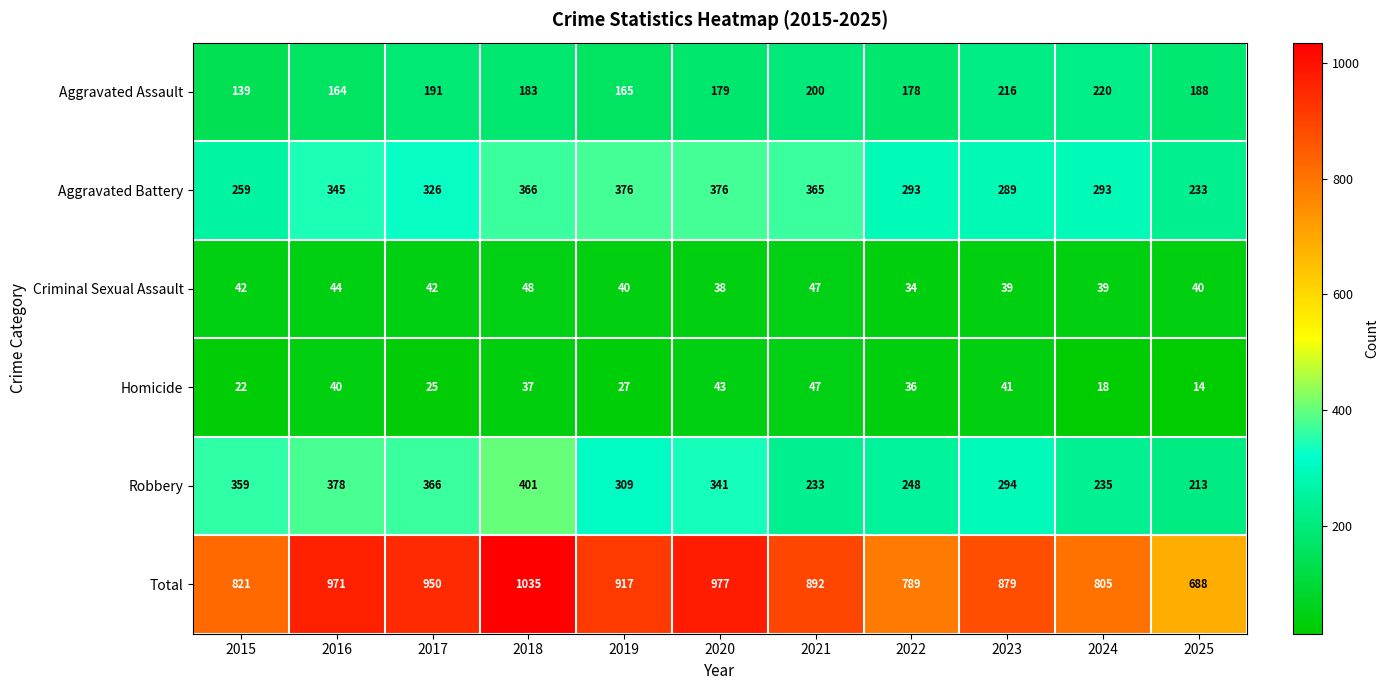

What is the difference between the maximum and minimum values in the Aggravated Assault series?

81